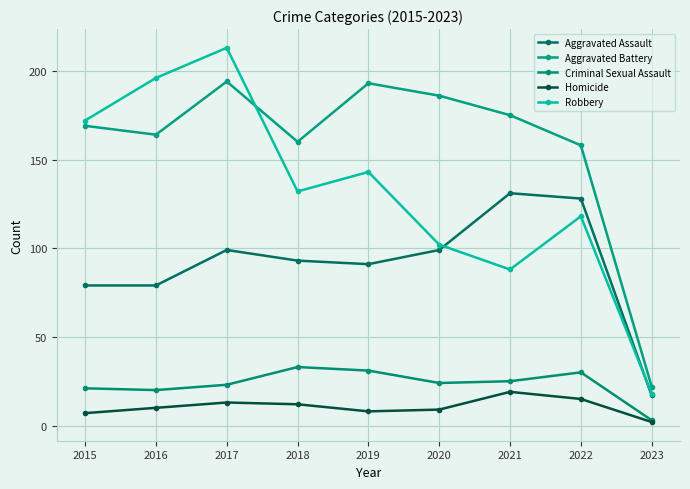

Which category has the highest value across all series?

2017